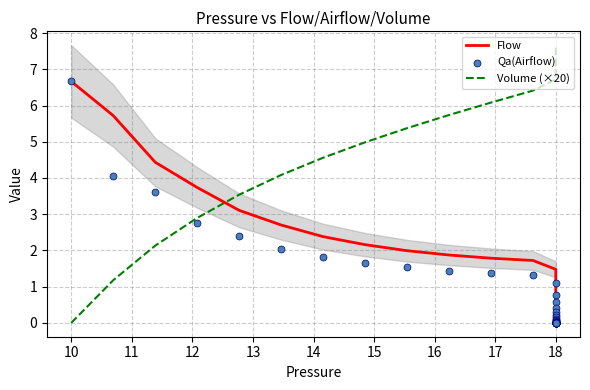

Which series has the widest spread of Y values?

Volume (×20)